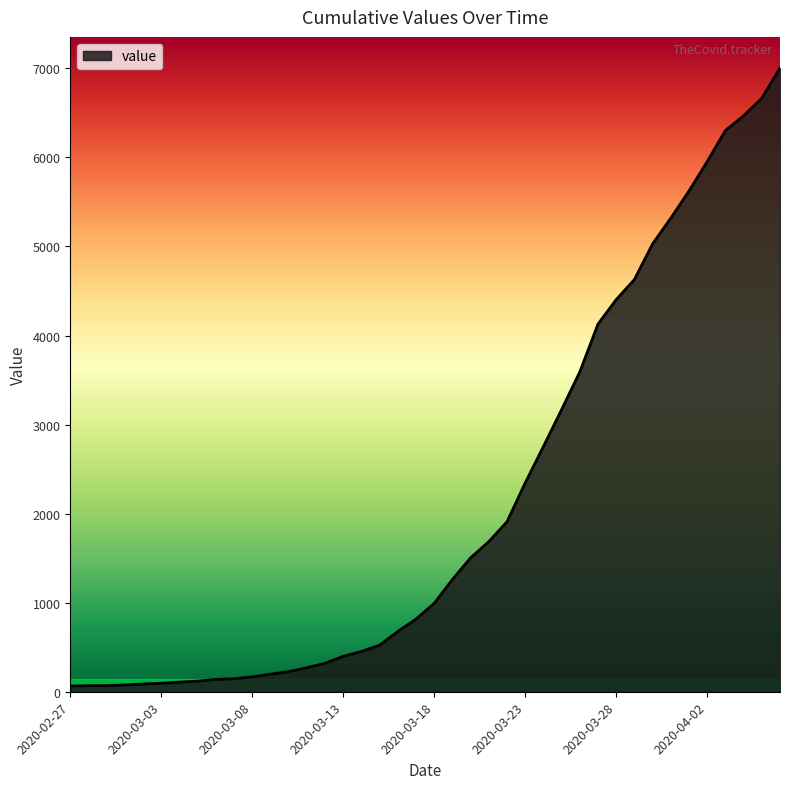

What is the maximum value shown in the chart?

7003